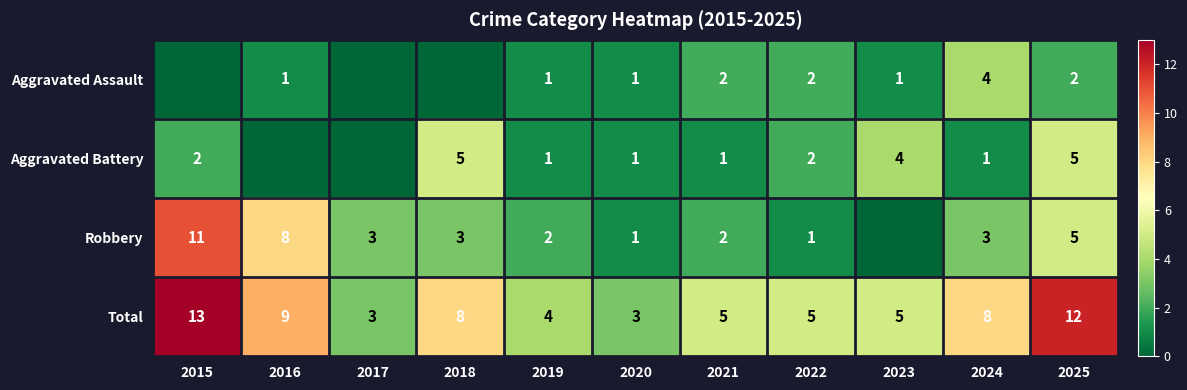

At how many categories does at least one series exceed 11?

2